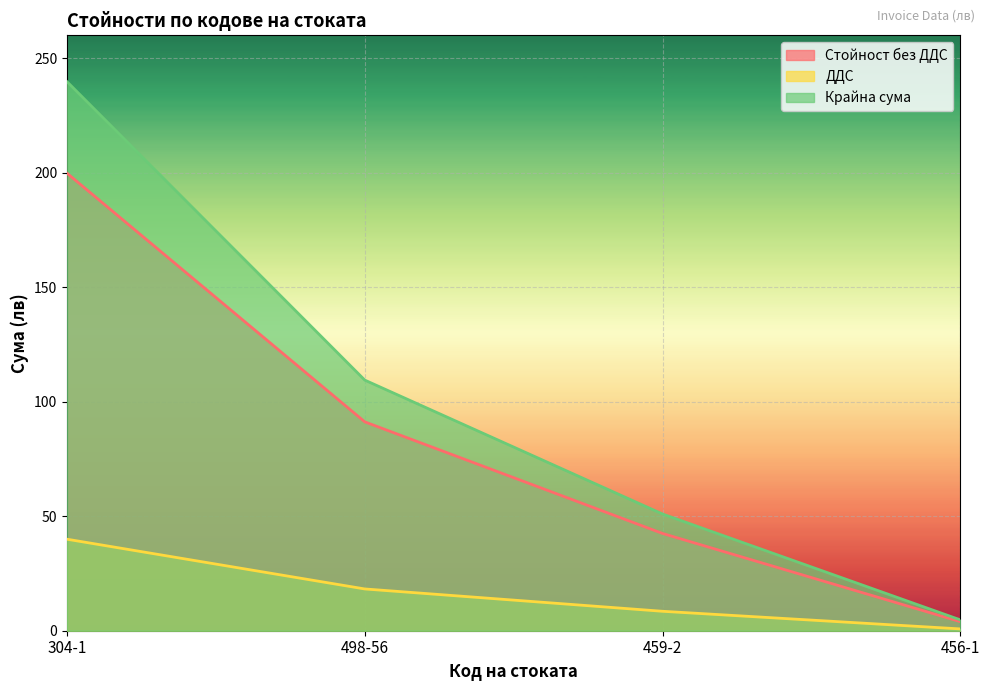

Is the value of Стойност без ДДС at 498-56 greater than the value of Крайна сума at 456-1?

Yes